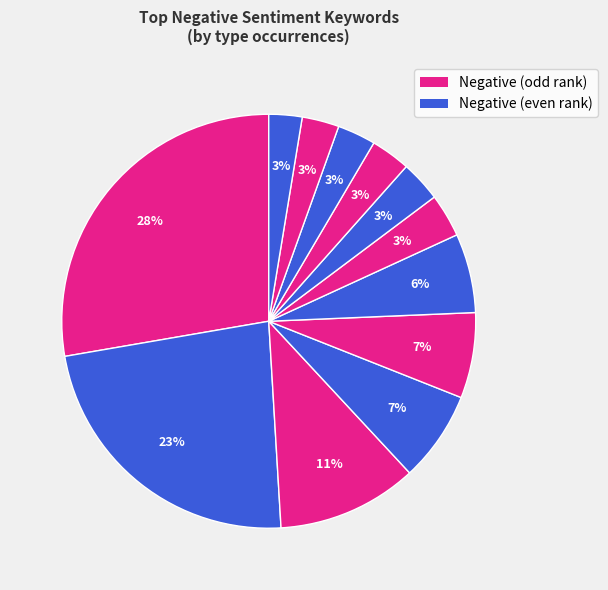

How many segments does this pie chart have?

12